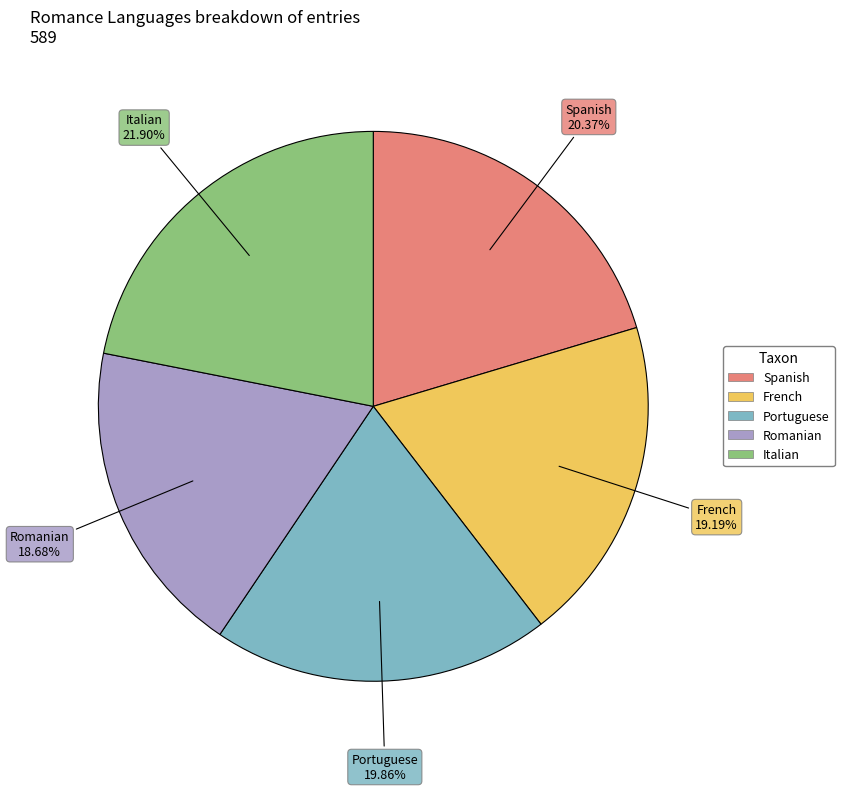

Which category has the biggest portion of the pie?

Italian